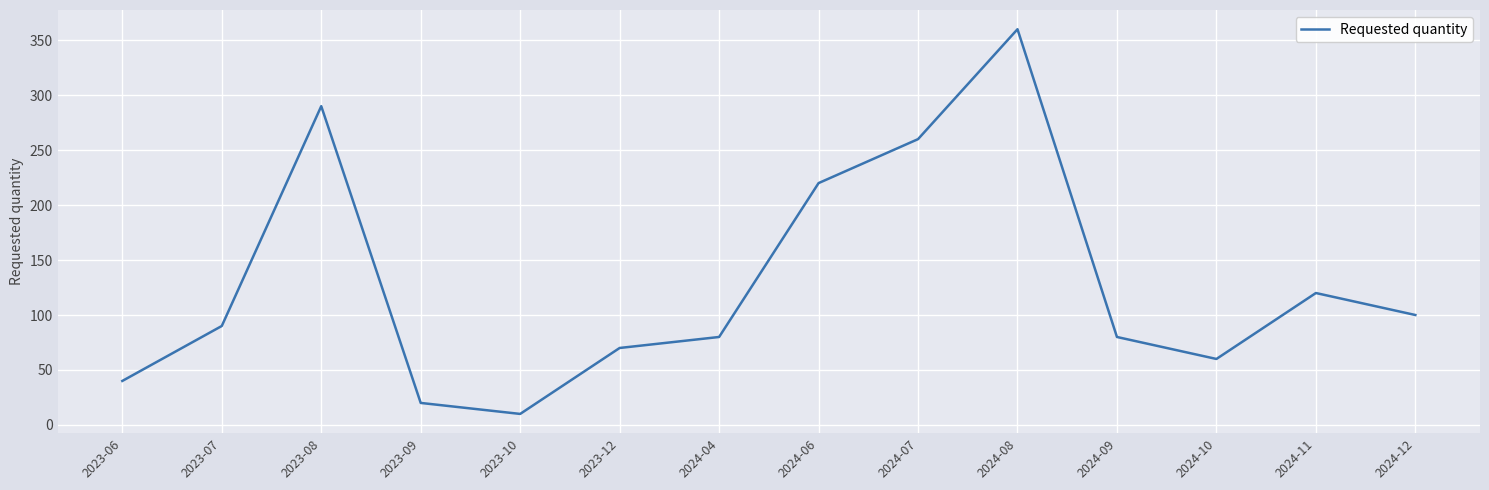

Where is the data nearest to the value 185?

2024-06